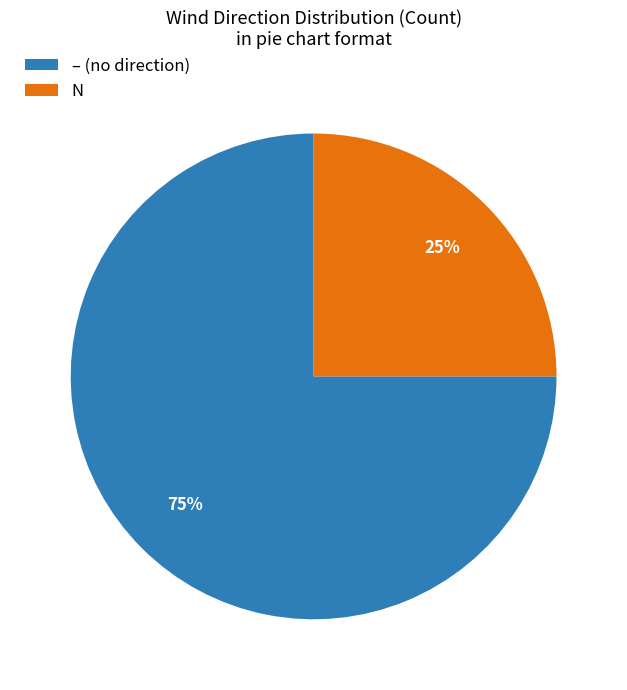

Combined, do – (no direction) and N account for over 50%?

Yes